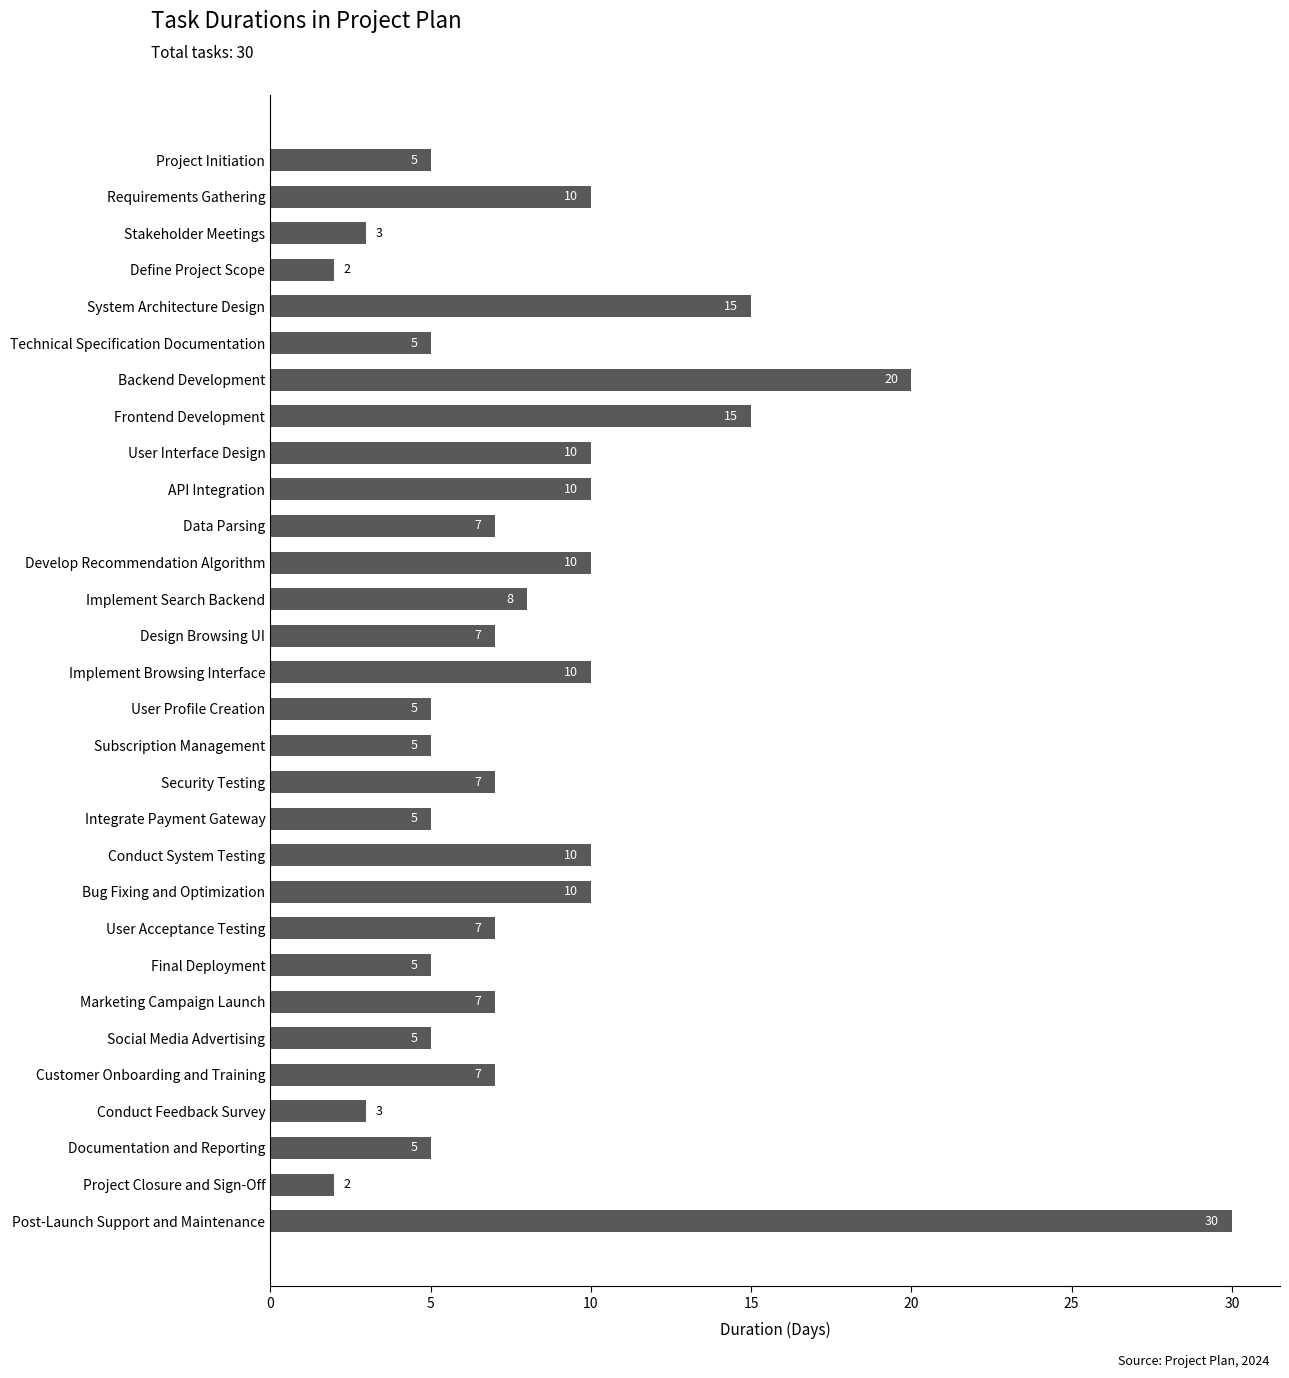

The value at Design Browsing UI is 4. True or false?

False